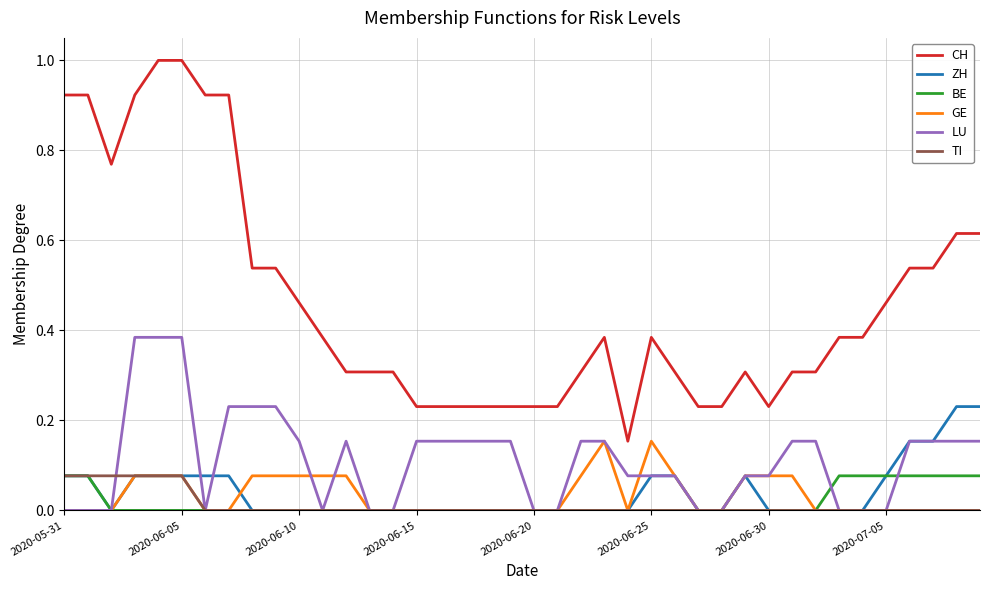

Which series has the widest spread of values?

CH